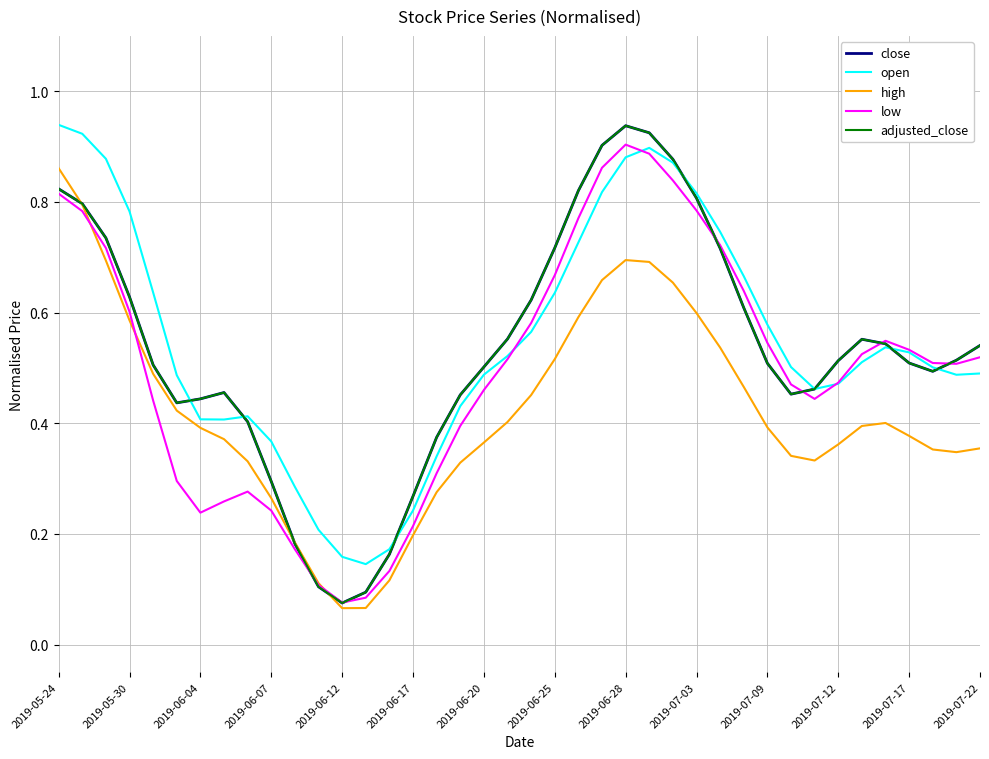

Which series has the widest spread of values?

adjusted_close